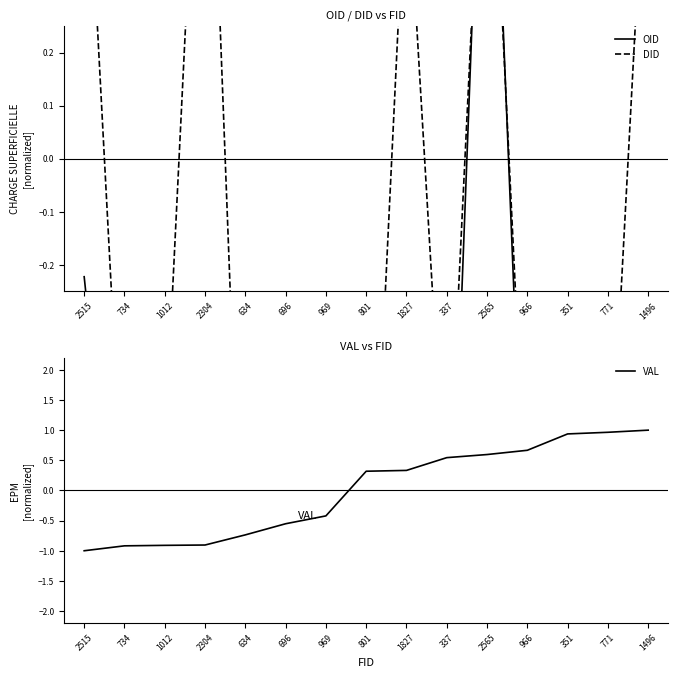

At which label is OID closest to 0?

2515